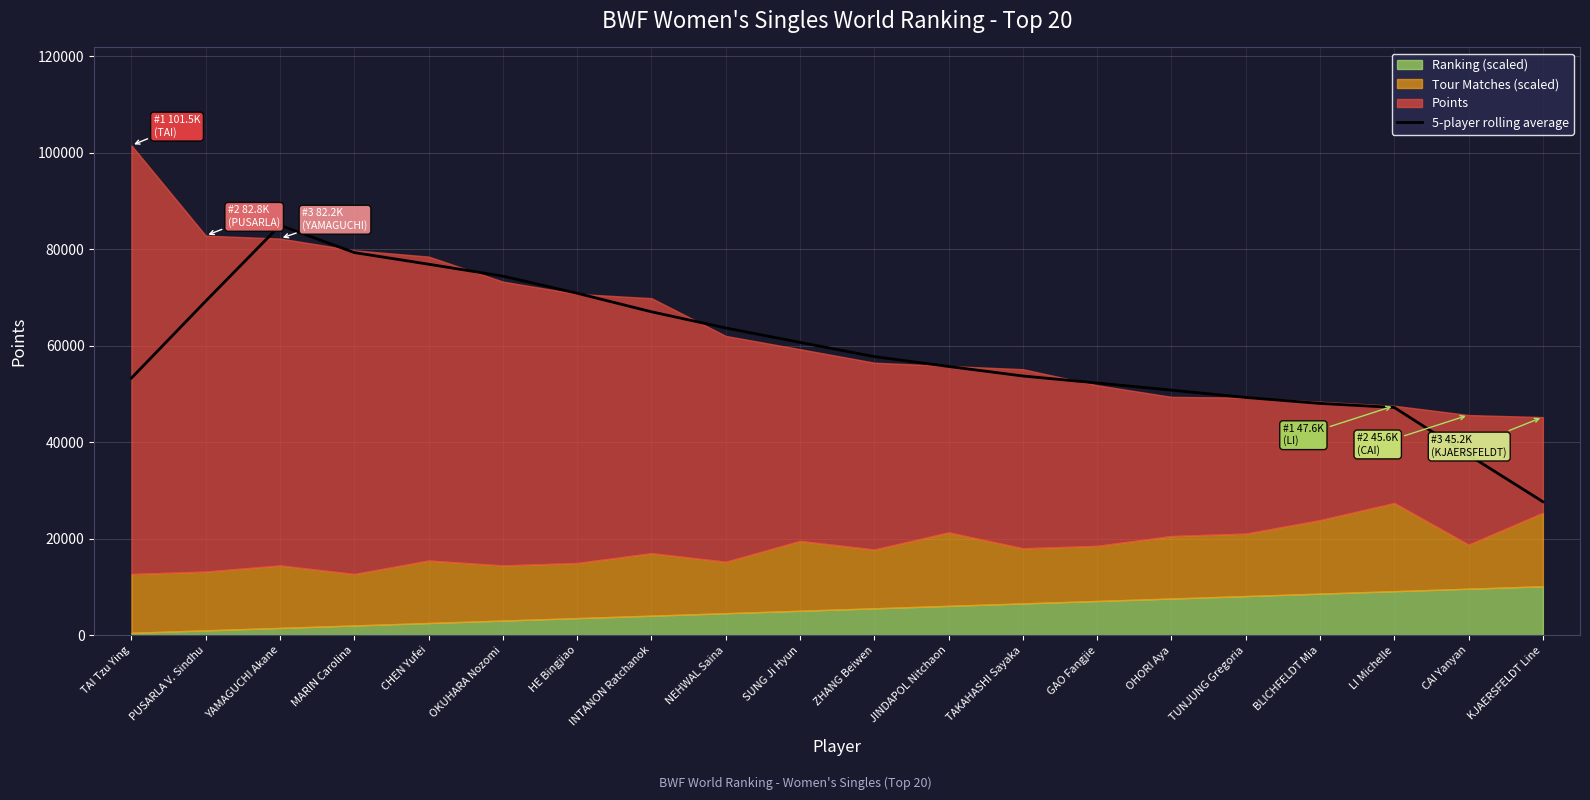

What is the label of the 6th point from the right?

OHORI Aya